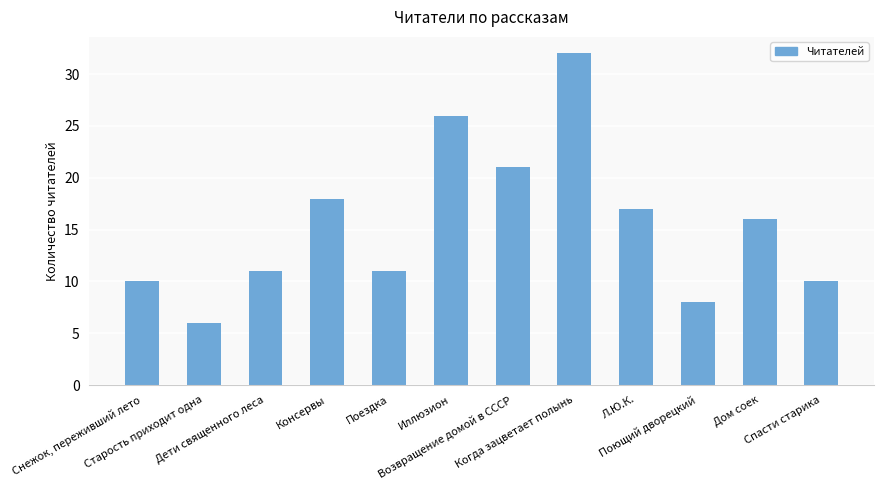

True or false: the data shows 3 at Снежок, переживший лето.

False